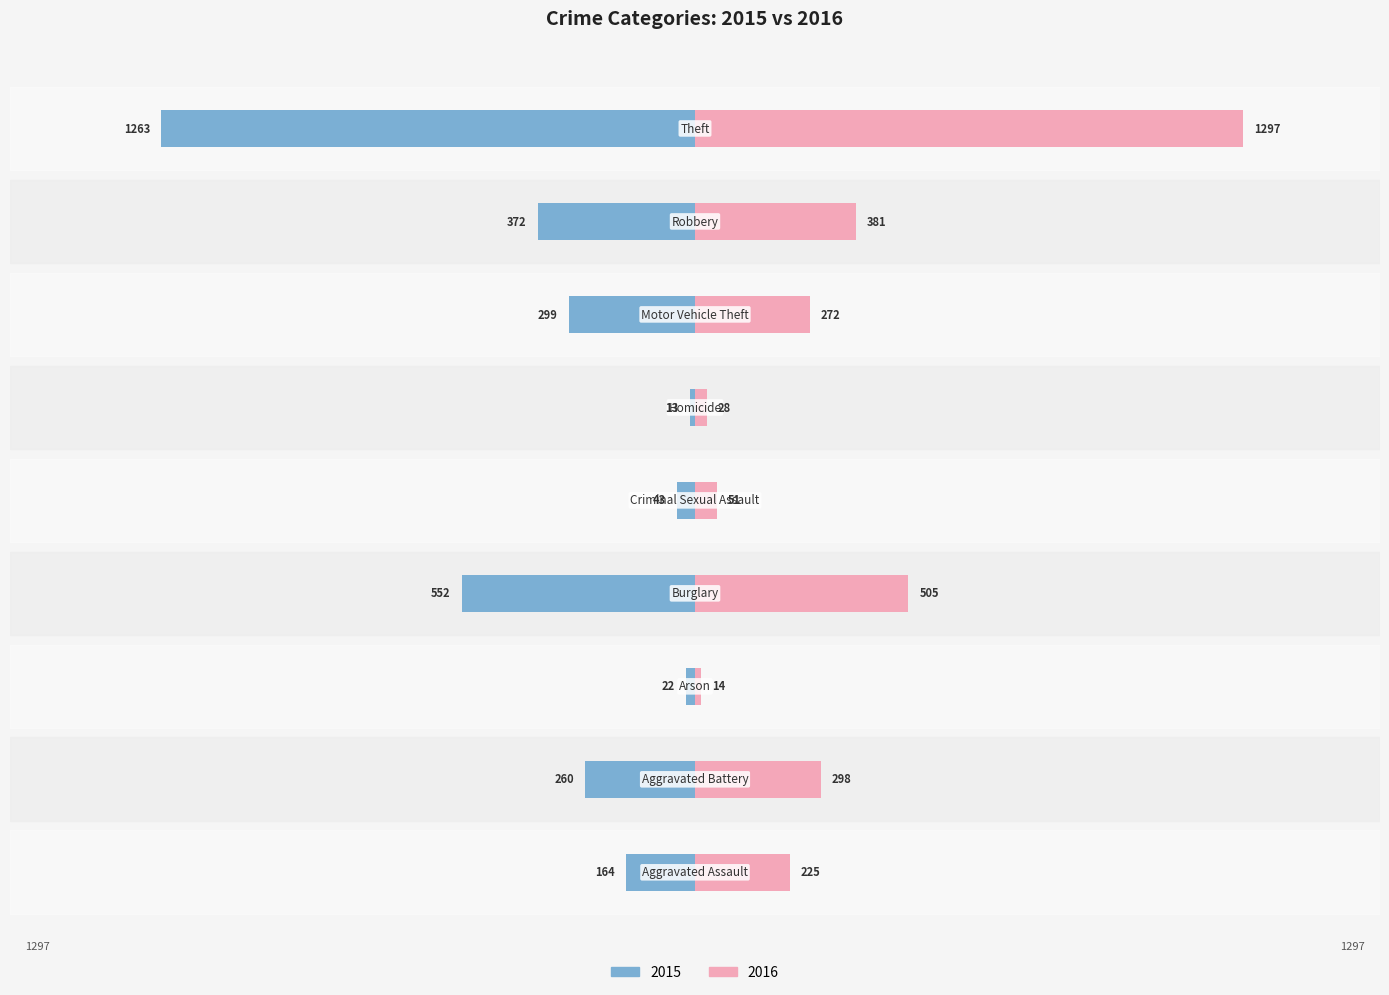

Rank the series by their maximum value, from lowest to highest.

2015, 2016